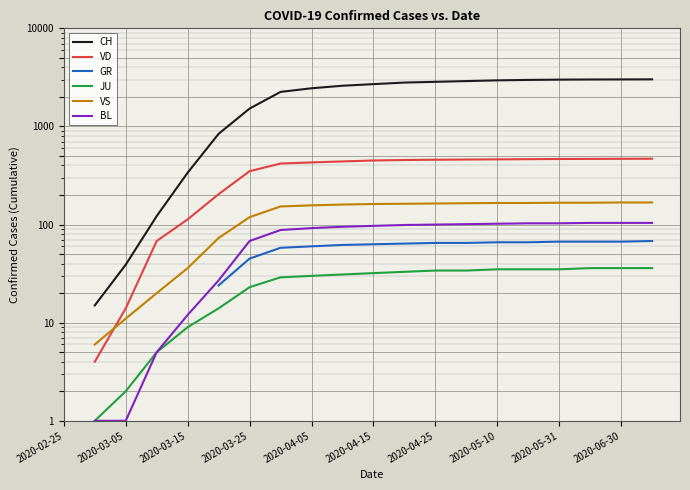

What is the spread (max minus min) of values at 2020-06-30?

2979.0